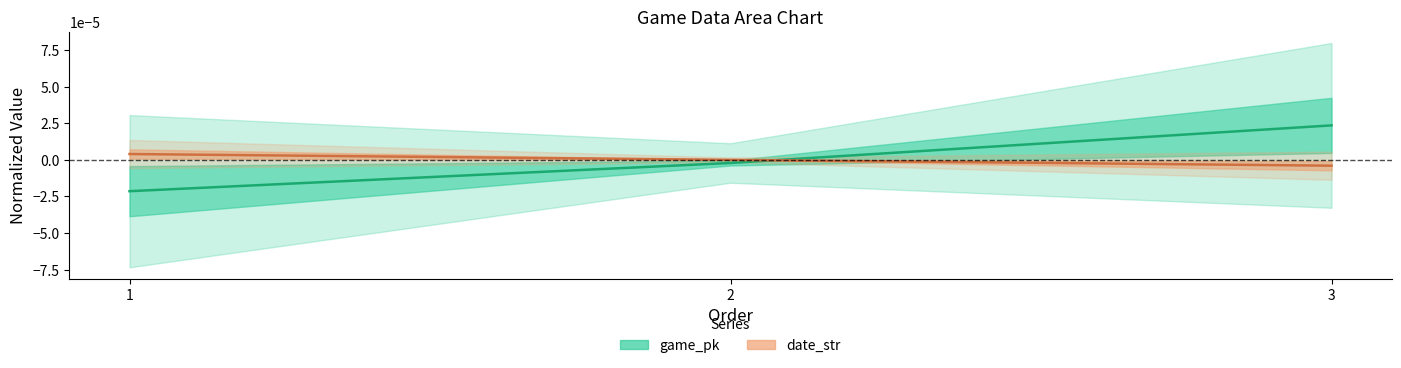

The date_str series shows 0.0 at 2. True or false?

True